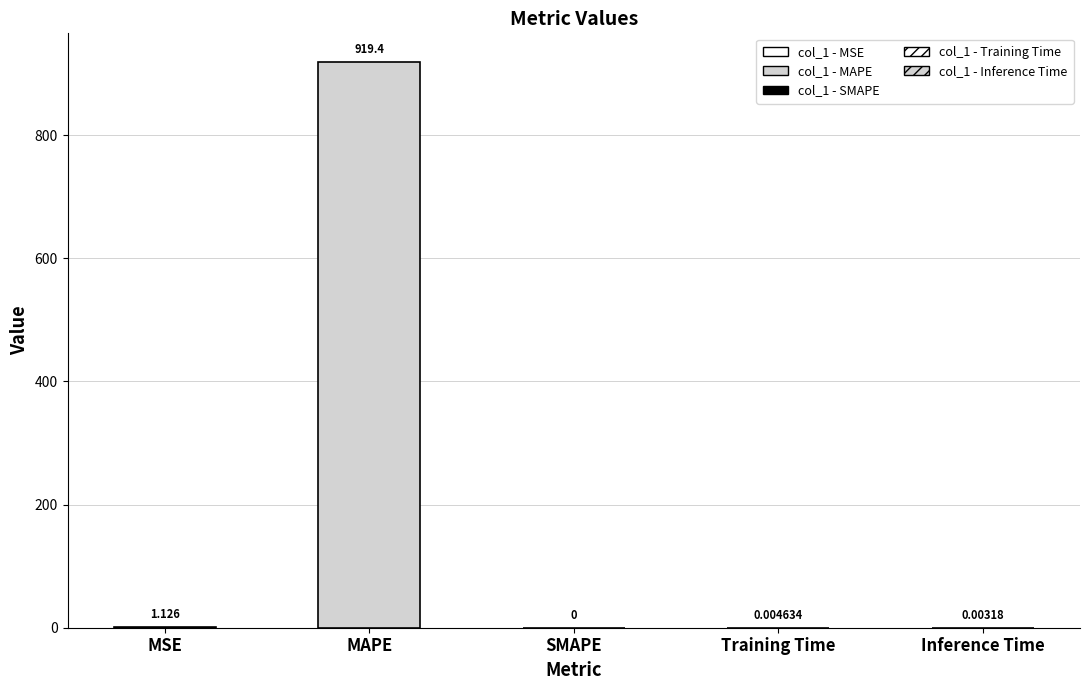

How many bars are there in total?

5